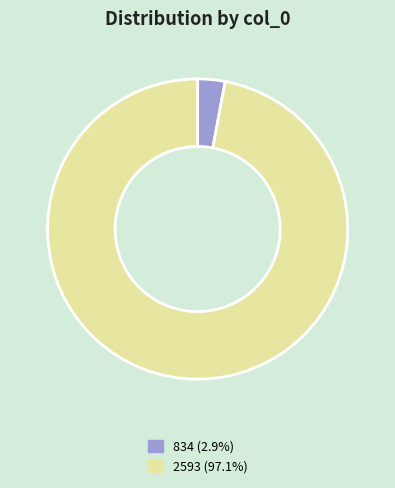

Combined, do 834 (2.9%) and 2593 (97.1%) account for over 50%?

Yes